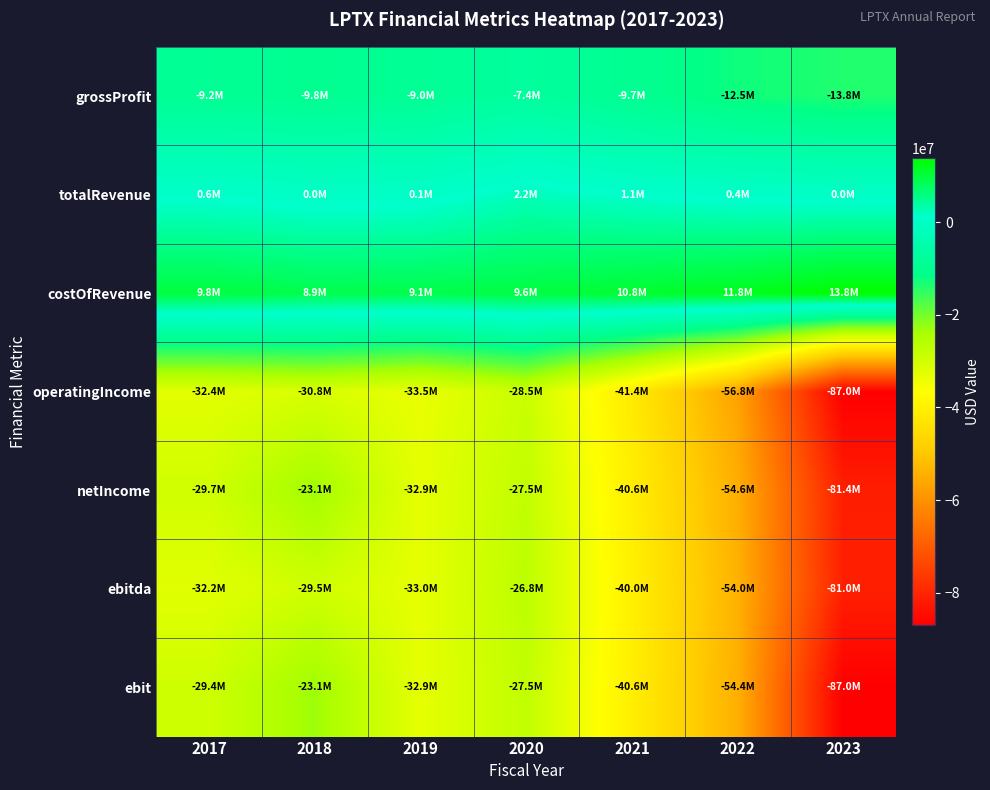

Between 2021 and 2018, which is larger?

2021